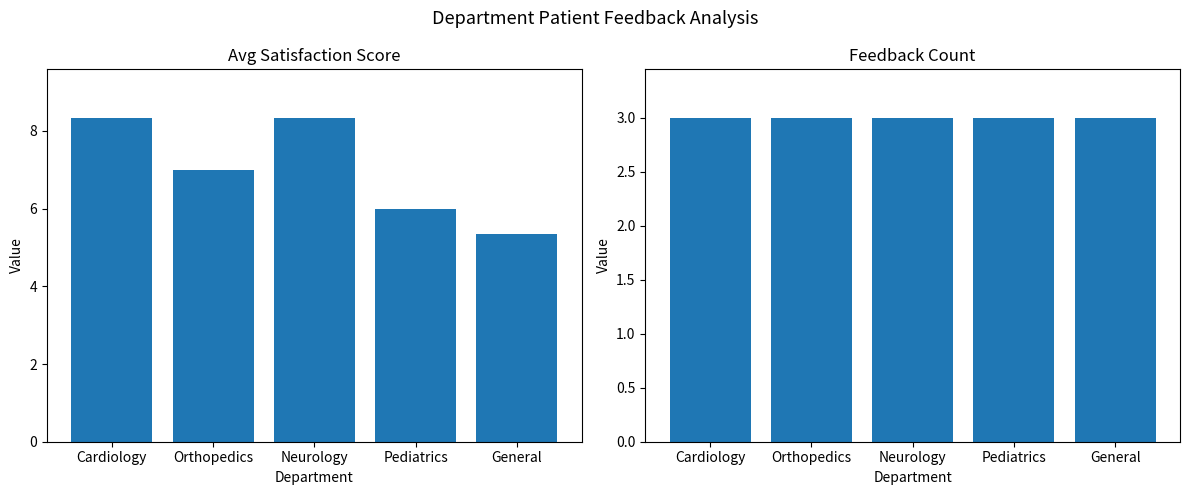

What is the value of the Count (FeedbackID) bar at the 3rd from the left?

3.0